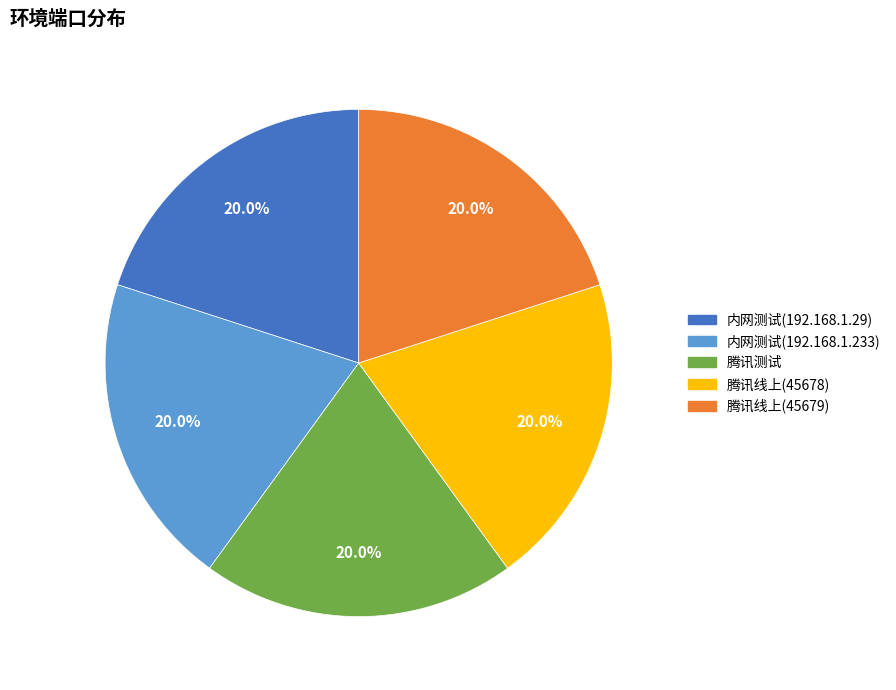

What is the ratio of the value at 腾讯测试 to the value at 内网测试(192.168.1.233)?

1.0